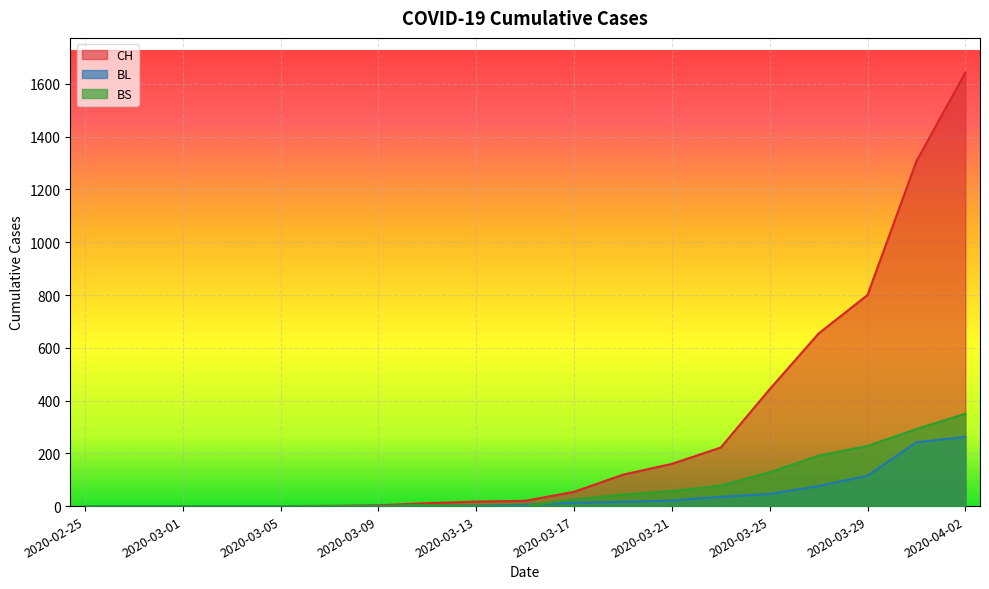

Reading left to right, extract all data points from this chart.

CH: 2020-02-25=0	2020-02-27=0	2020-03-01=0	2020-03-03=0	2020-03-05=0	2020-03-07=1	2020-03-09=3	2020-03-11=11	2020-03-13=17	2020-03-15=20	2020-03-17=54	2020-03-19=119	2020-03-21=160	2020-03-23=222	2020-03-25=443	2020-03-27=654	2020-03-29=800	2020-03-31=1307	2020-04-02=1643
BL: 2020-02-25=0	2020-02-27=0	2020-03-01=0	2020-03-03=0	2020-03-05=0	2020-03-07=0	2020-03-09=1	2020-03-11=2	2020-03-13=2	2020-03-15=5	2020-03-17=13	2020-03-19=16	2020-03-21=21	2020-03-23=35	2020-03-25=46	2020-03-27=76	2020-03-29=115	2020-03-31=242	2020-04-02=262
BS: 2020-02-25=0	2020-02-27=0	2020-03-01=0	2020-03-03=0	2020-03-05=0	2020-03-07=0	2020-03-09=0	2020-03-11=4	2020-03-13=0	2020-03-15=0	2020-03-17=25	2020-03-19=44	2020-03-21=57	2020-03-23=78	2020-03-25=128	2020-03-27=191	2020-03-29=228	2020-03-31=292	2020-04-02=350